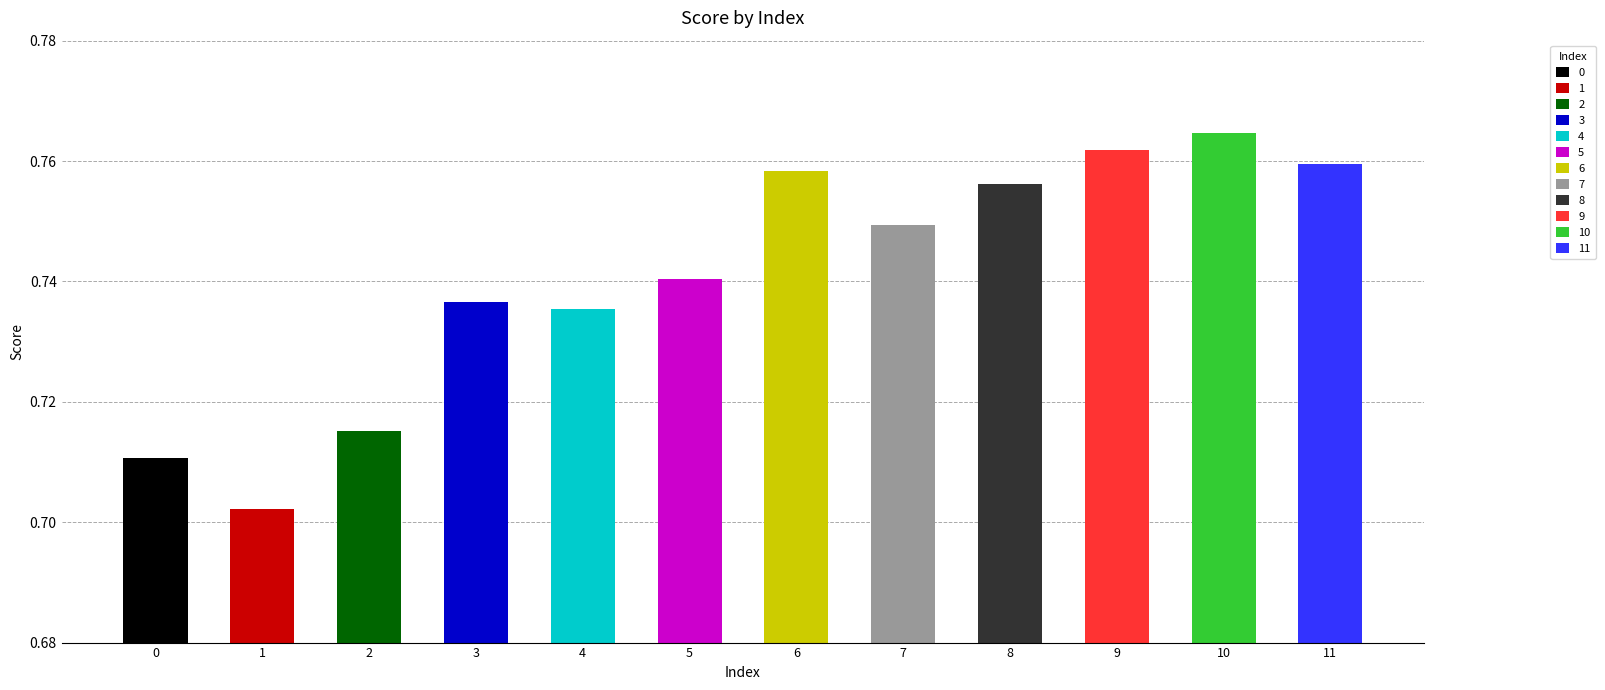

Rank the categories by value from highest to lowest.

10, 9, 11, 6, 8, 7, 5, 3, 4, 2, 0, 1